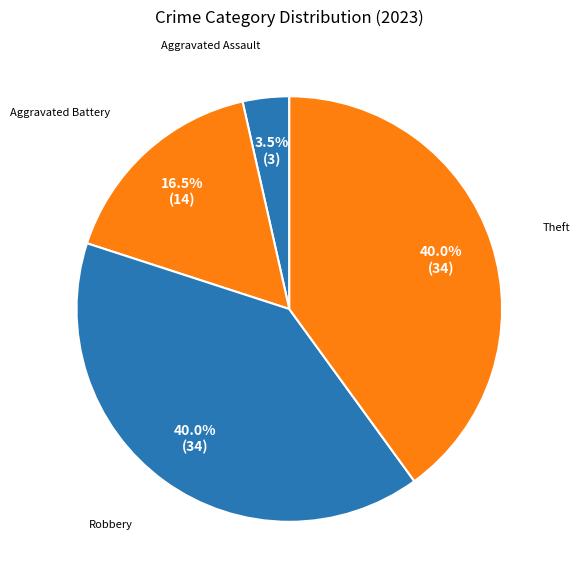

How many slices are in this pie chart?

4